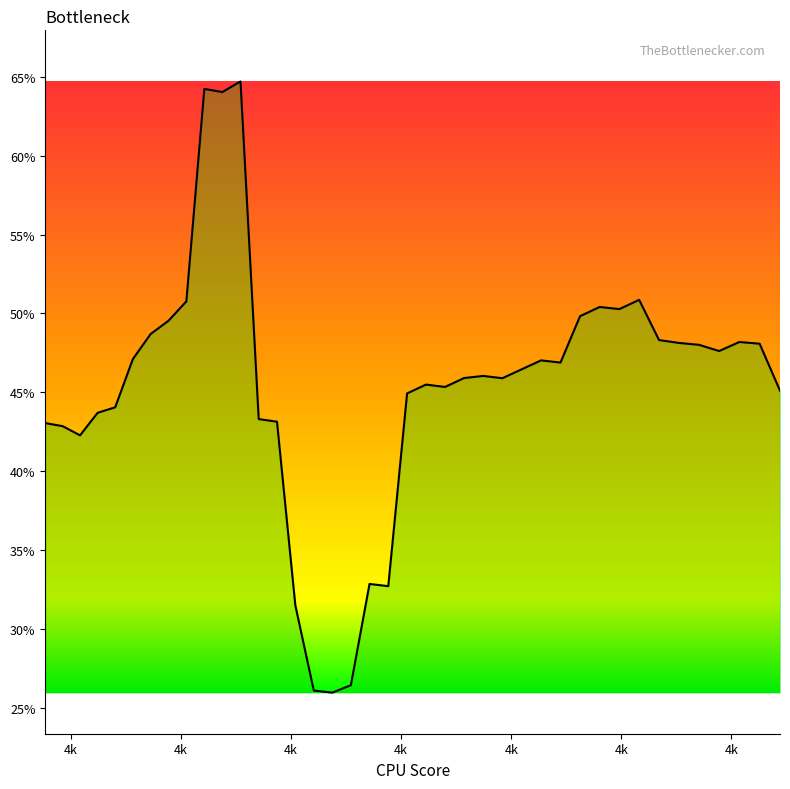

Does the chart display data point markers on the line(s)?

No